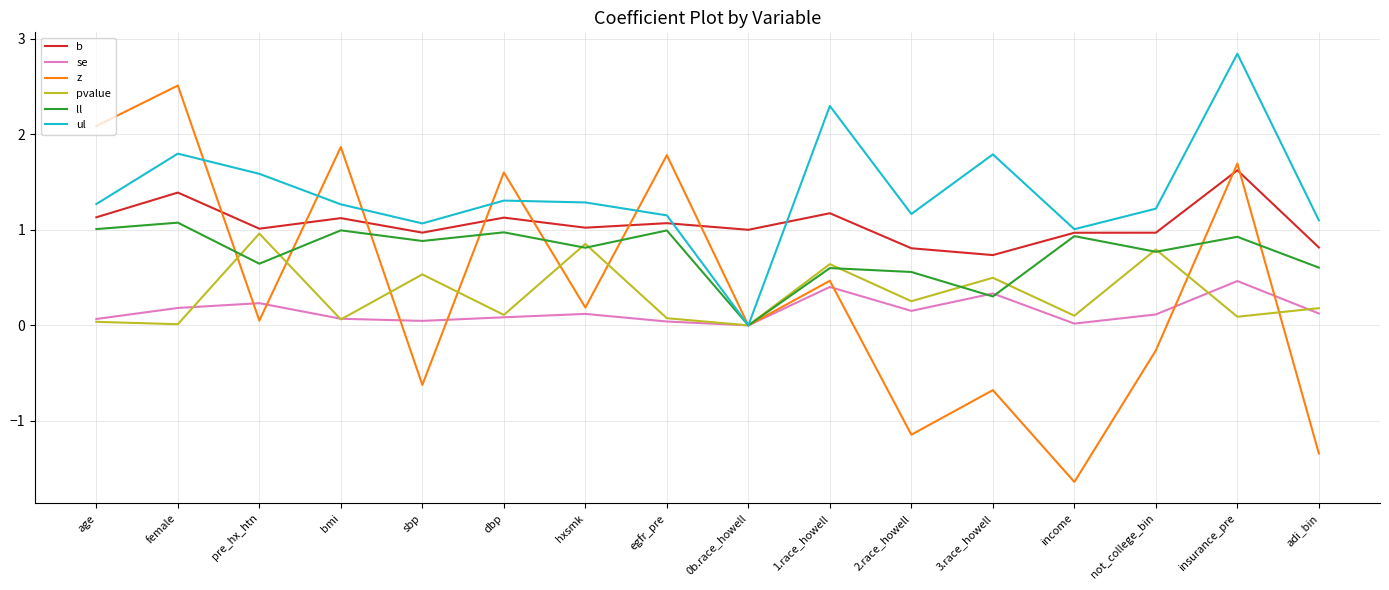

At which label does b reach its peak?

insurance_pre